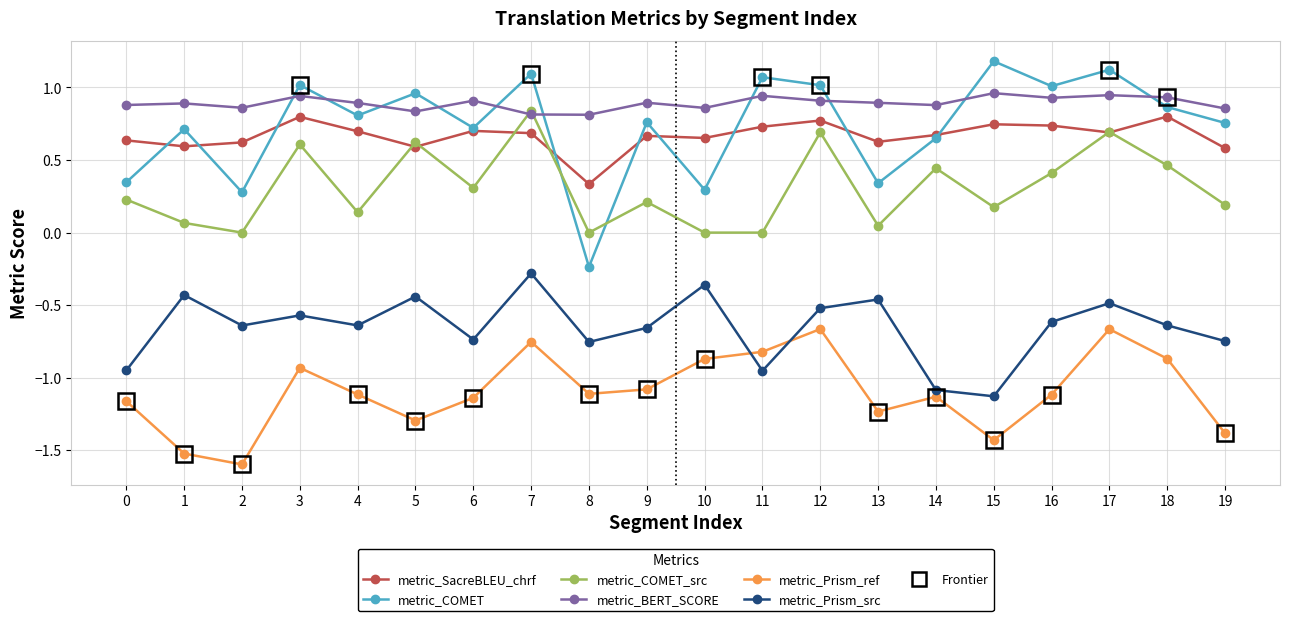

Is it true that metric_Prism_src equals -0.2 at 16?

False